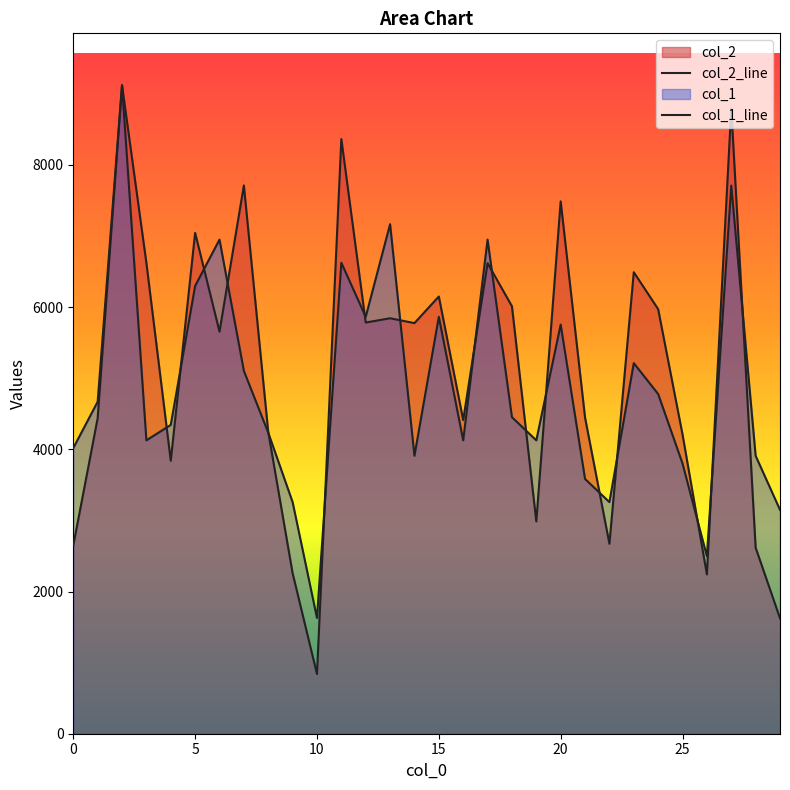

Where does the col_1 series first go above 4452?

1